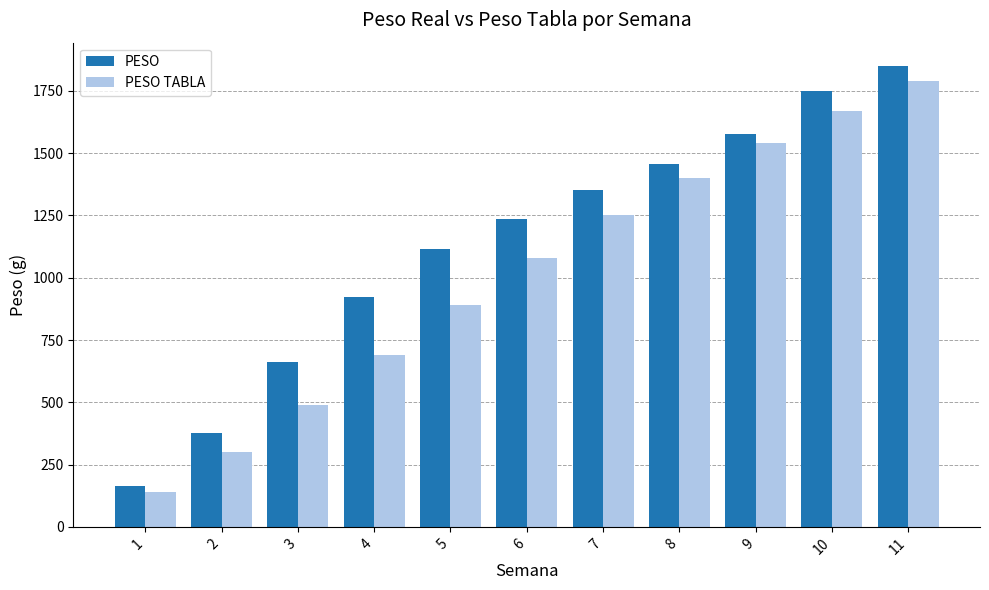

What is the difference between the maximum and minimum values in the PESO series?

1685.5